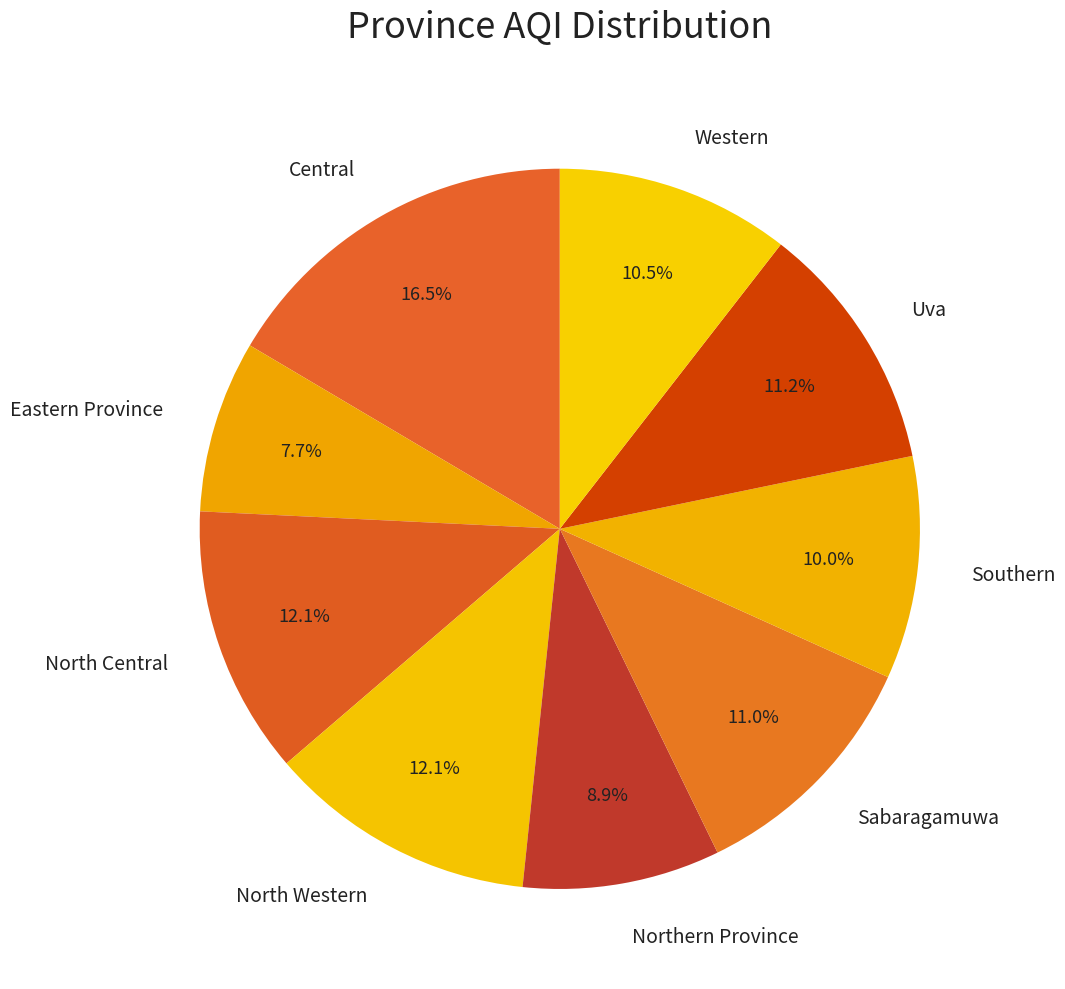

Does any single category account for the majority?

No